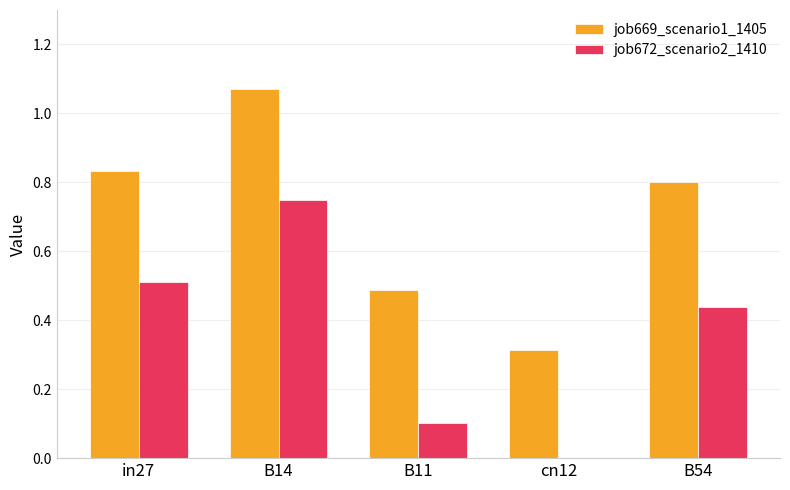

Between cn12 and B54, which series saw the biggest shift?

job669_scenario1_1405